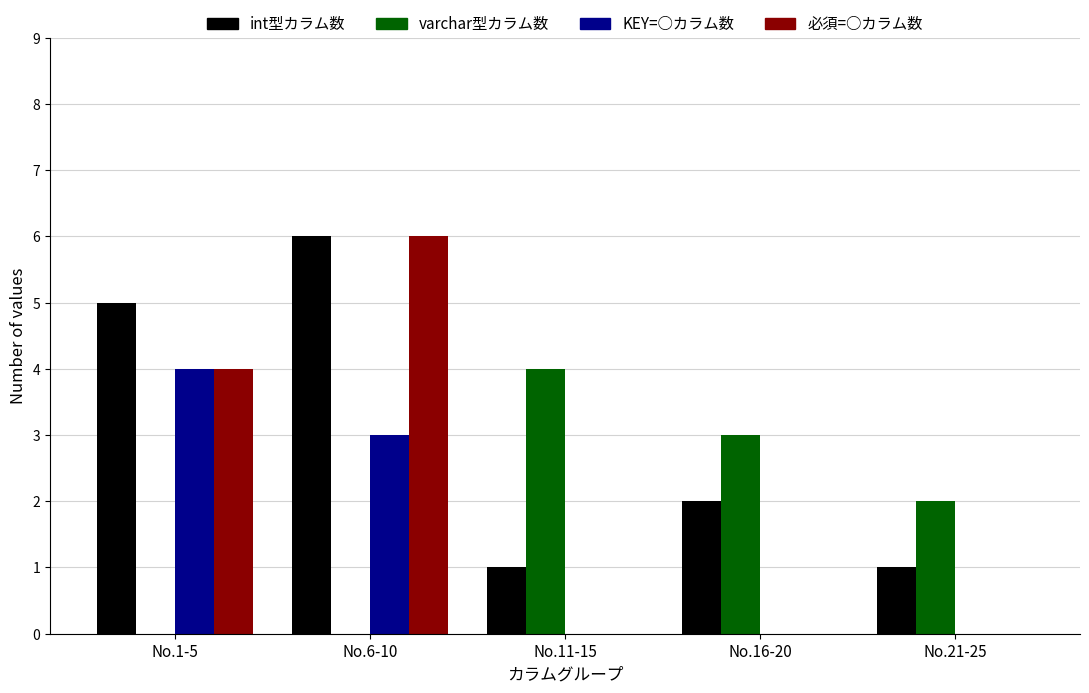

What is the total value across all series at No.16-20?

5